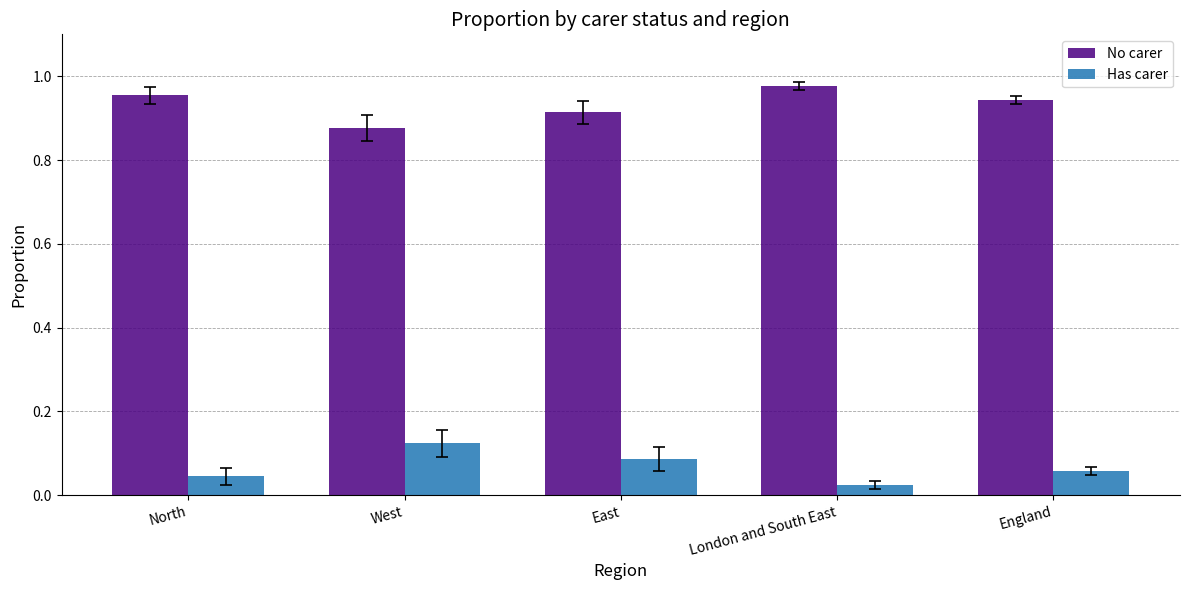

Count the Has carer values in the range 0 to 1.

5